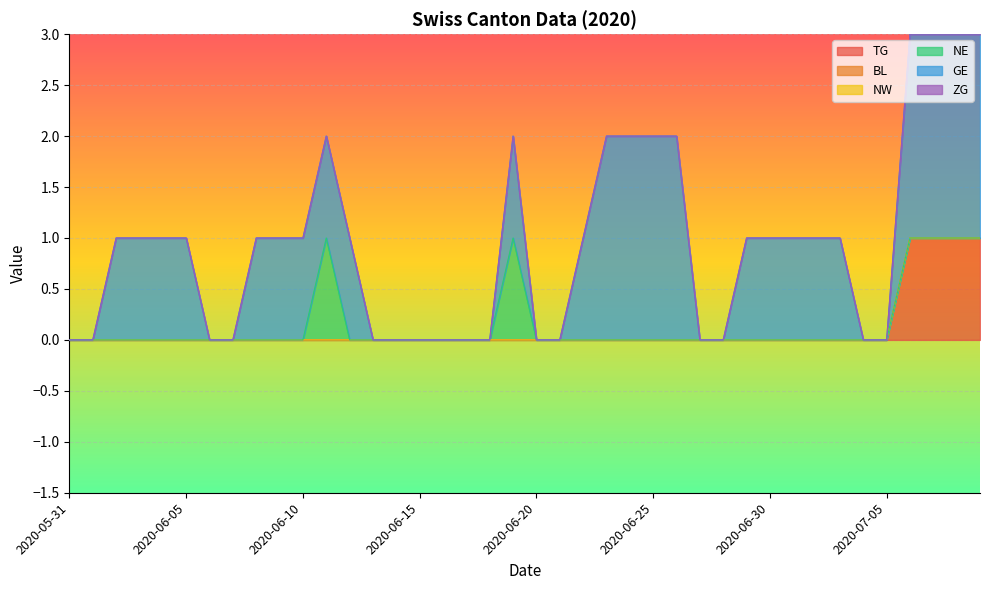

True or false: TG and NE cross at least once.

False